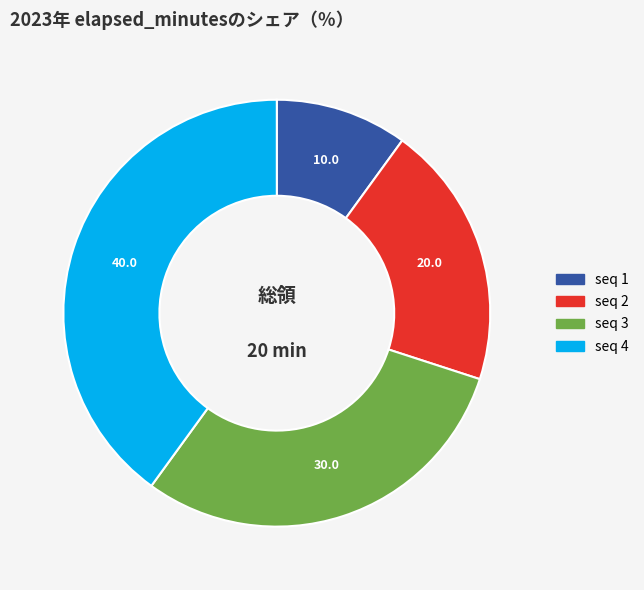

How many segments does this pie chart have?

4